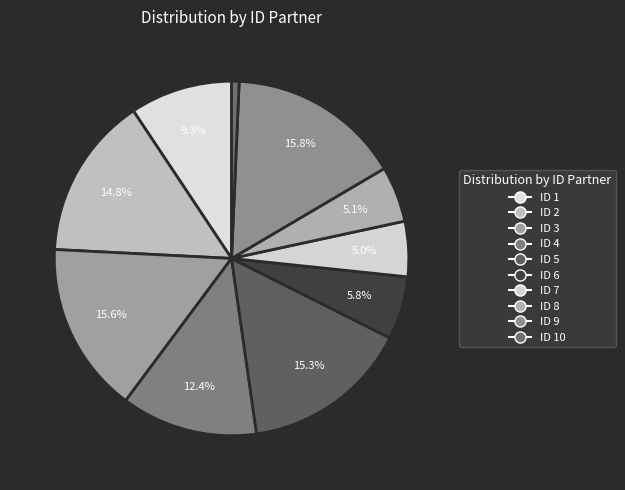

Which slice is the largest?

9